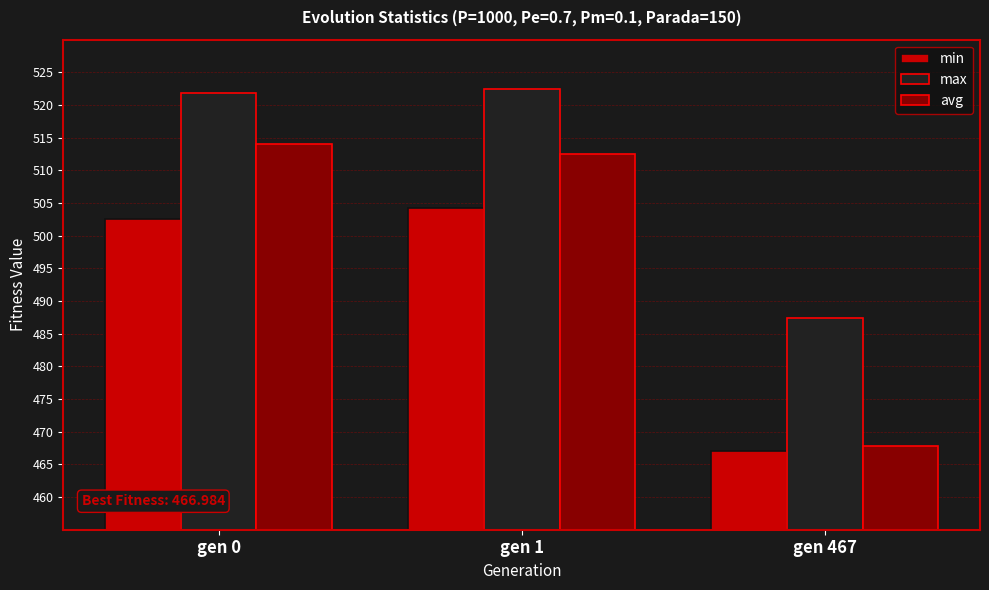

Rank the series by their maximum value, from highest to lowest.

max, avg, min